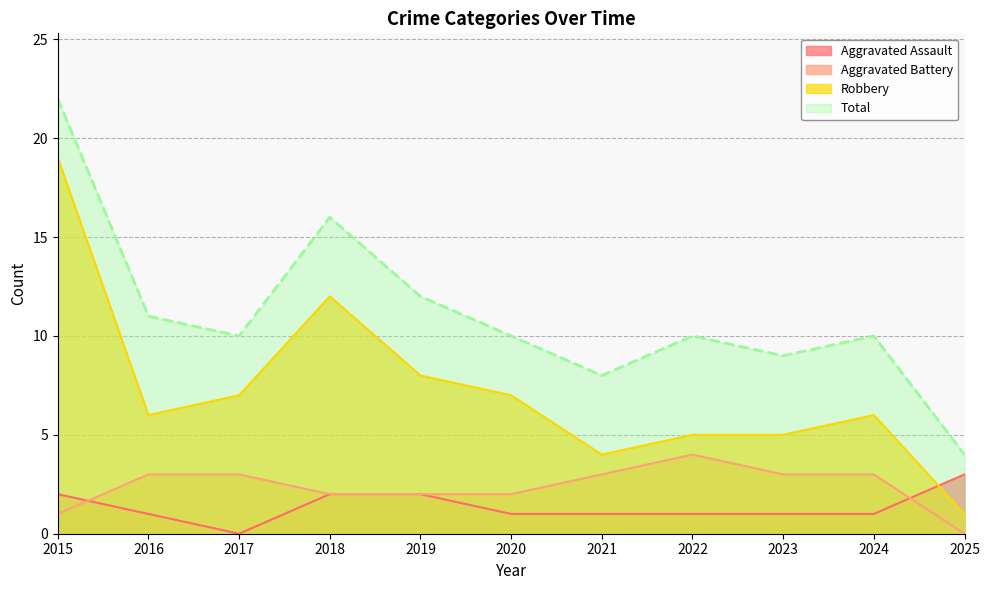

What is the difference between the maximum and minimum values in the Total series?

18